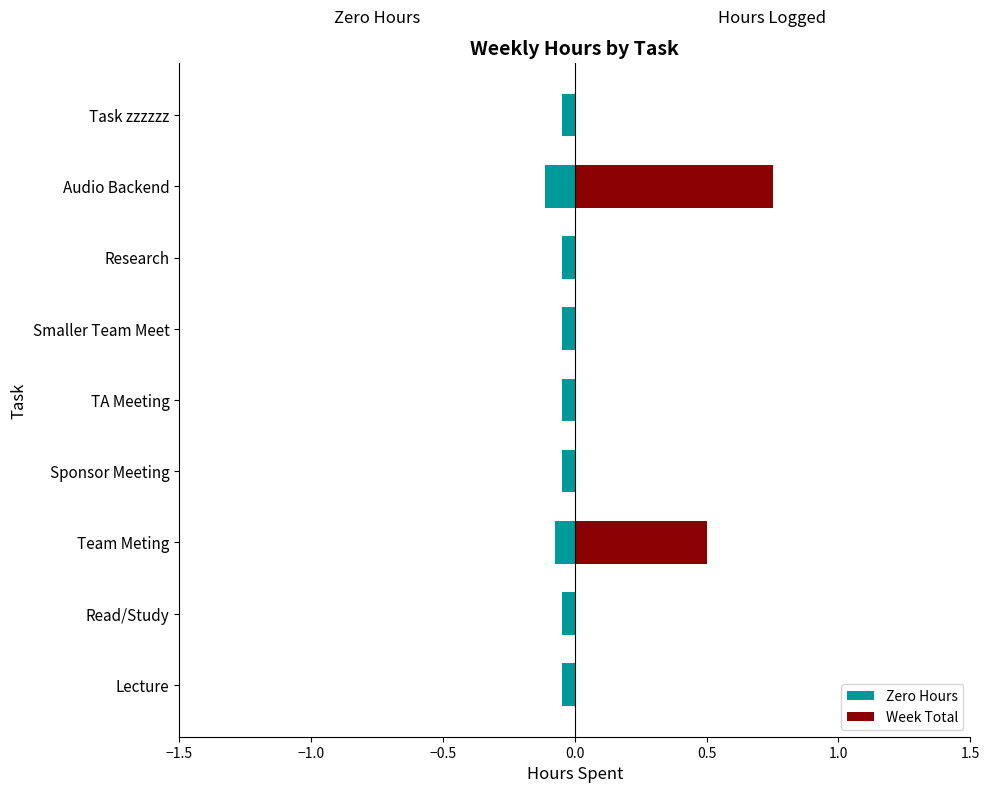

True or false: the data shows -0.5 at Lecture.

False